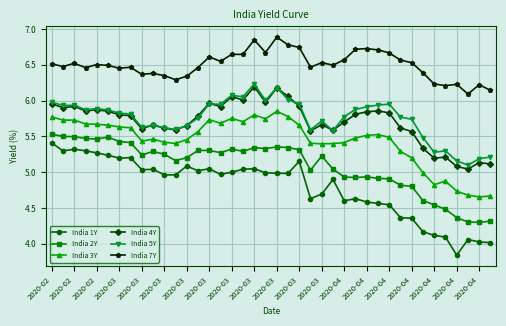

Which series has the widest spread of values?

India 1Y